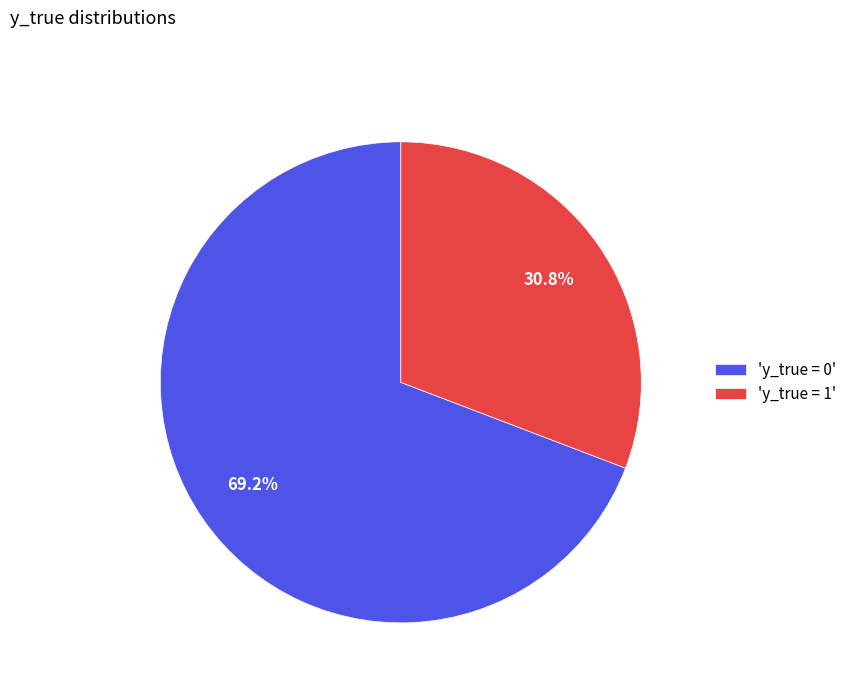

Which slice is the largest?

'y_true = 0'